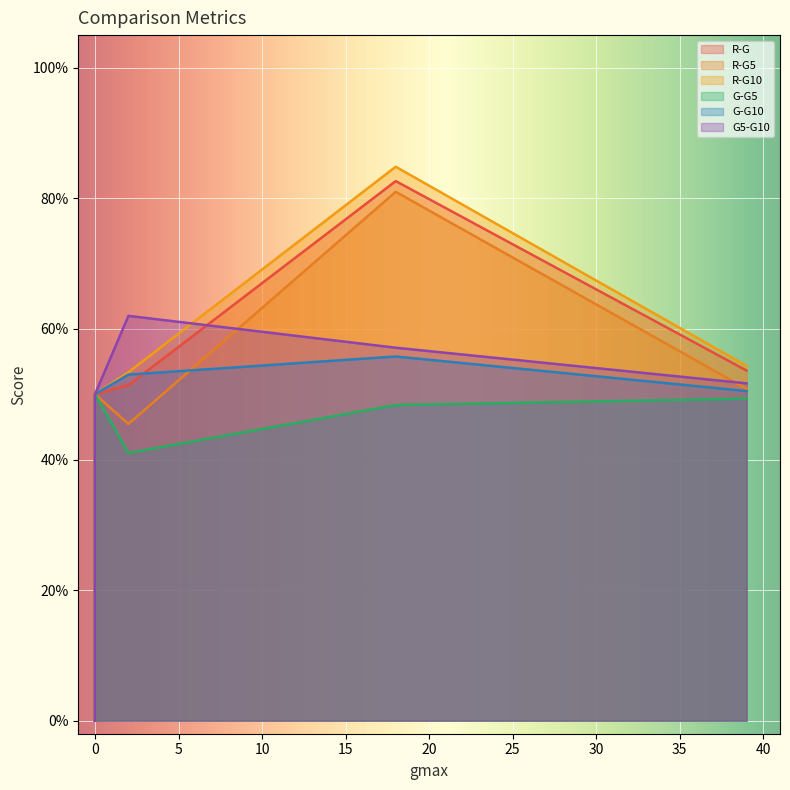

Where is the first local maximum for R-G10?

18